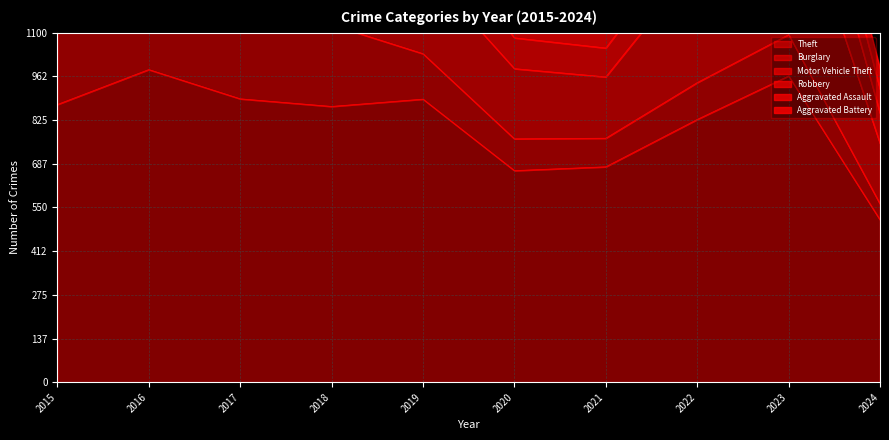

Which category has the lowest value in the Theft series?

2024